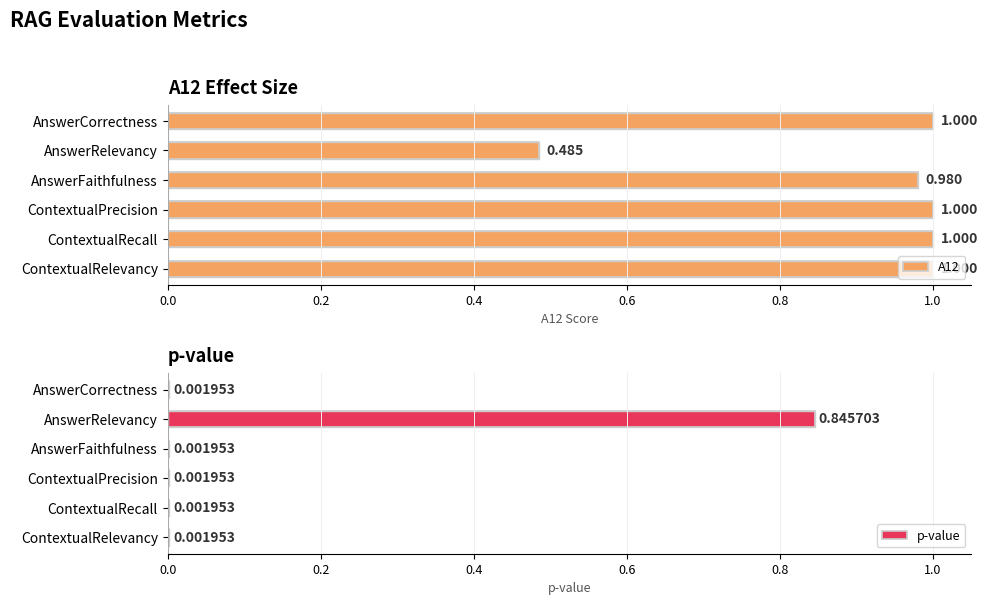

At which label is A12 closest to 0?

AnswerRelevancy